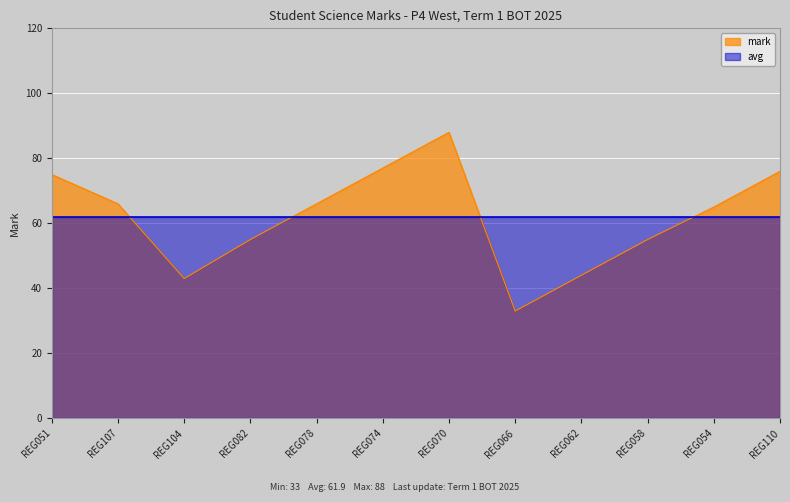

What position from the left is REG051?

1